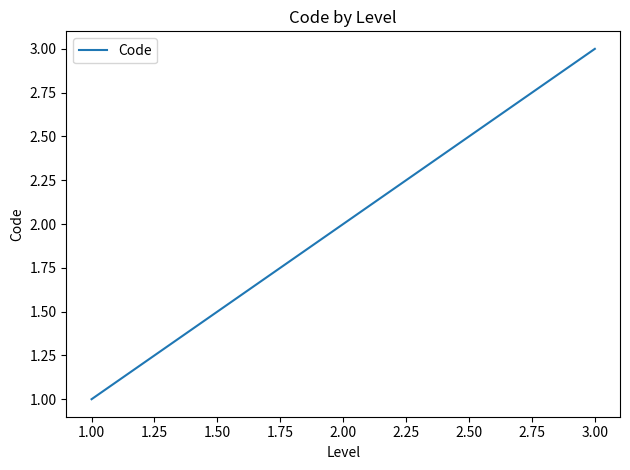

Is it true that the value at 1.00 is 2?

False